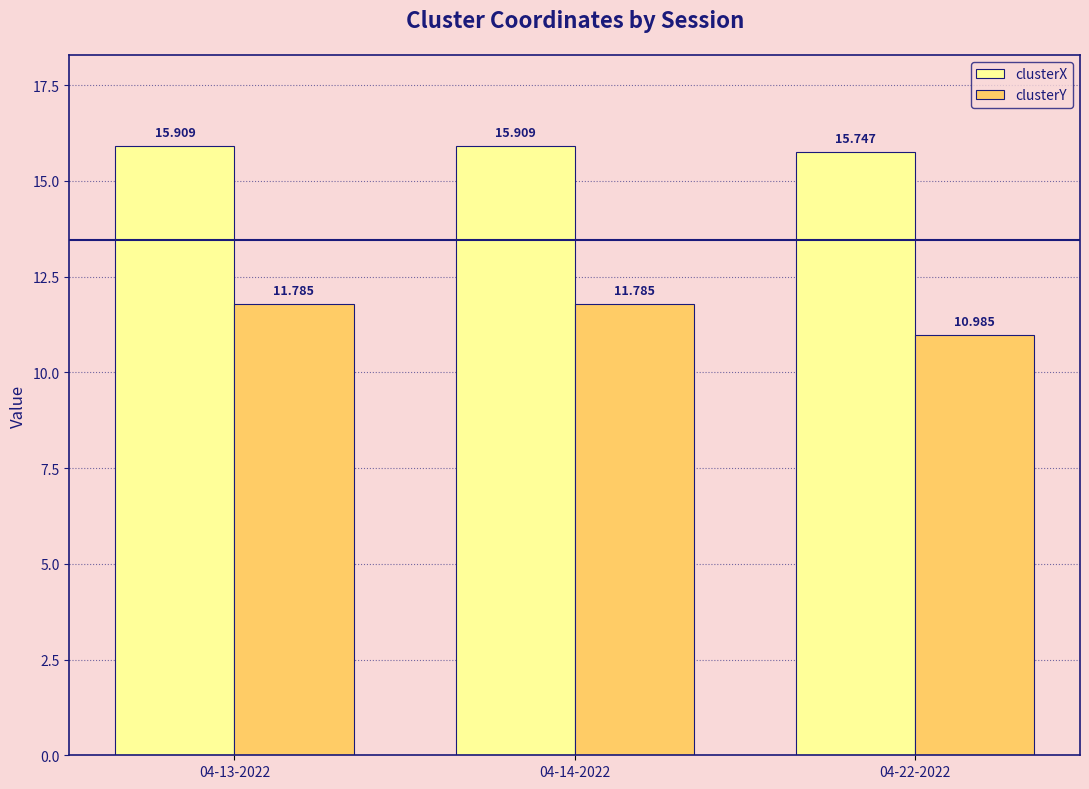

Is the value of clusterX at 04-22-2022 greater than the value of clusterY at 04-14-2022?

Yes